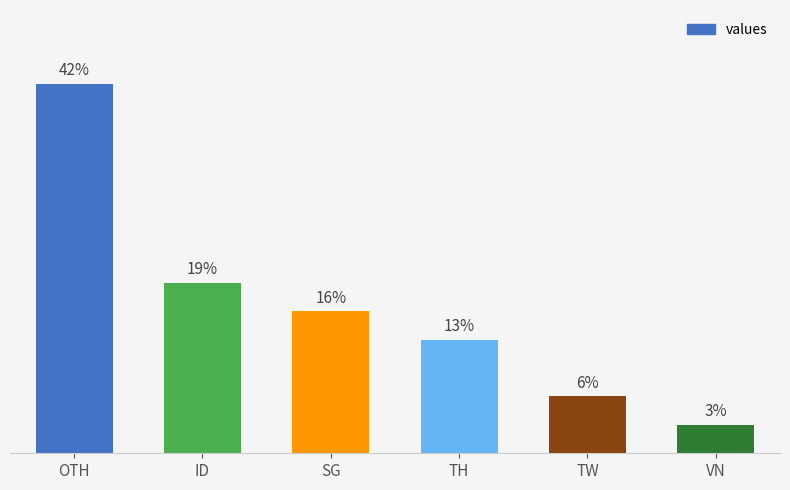

The value at ID is 19.4. True or false?

True